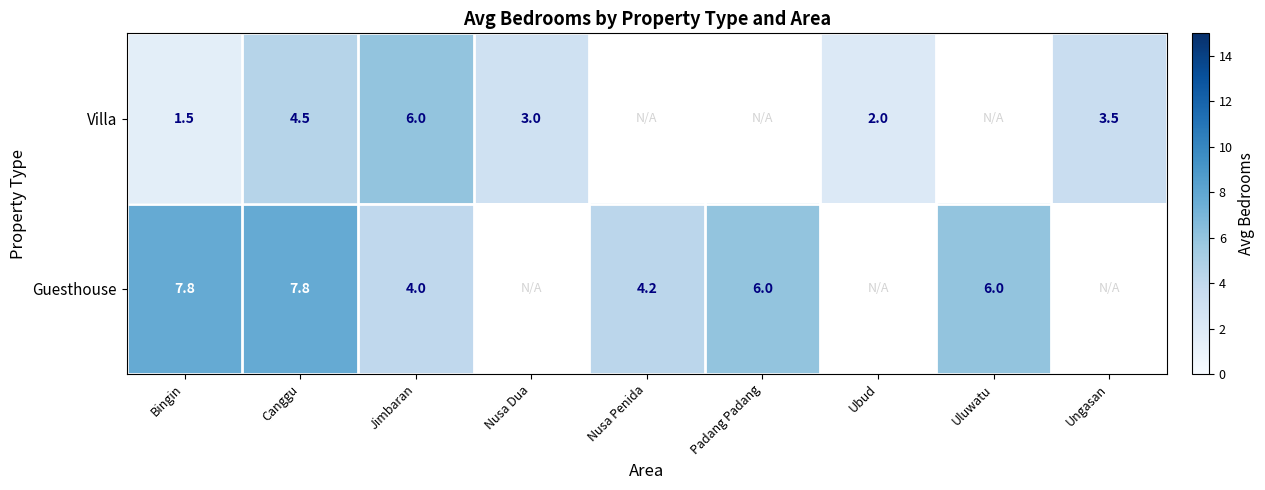

At how many categories does at least one series exceed 4?

6